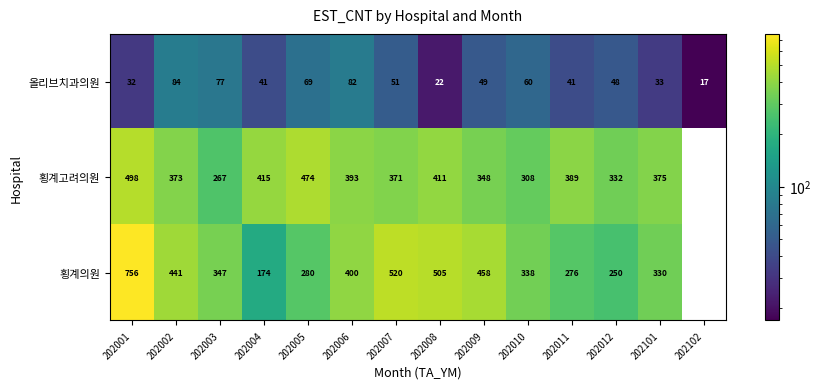

Rank the series at 202010 from lowest to highest value.

올리브치과의원, 횡계고려의원, 횡계의원